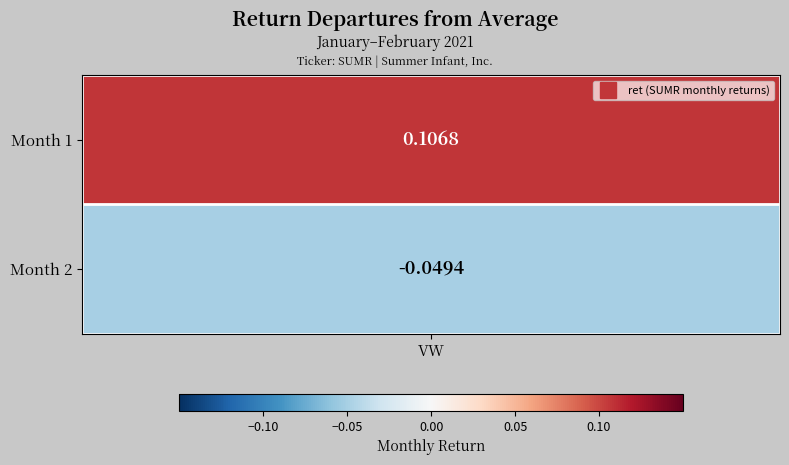

What is the greatest value displayed?

0.1